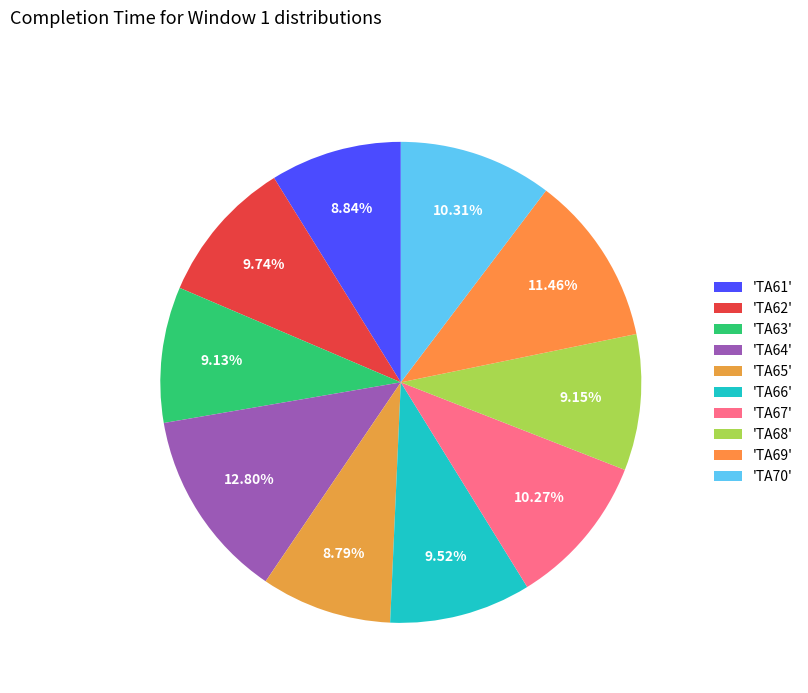

Count the number of slices in the pie.

10